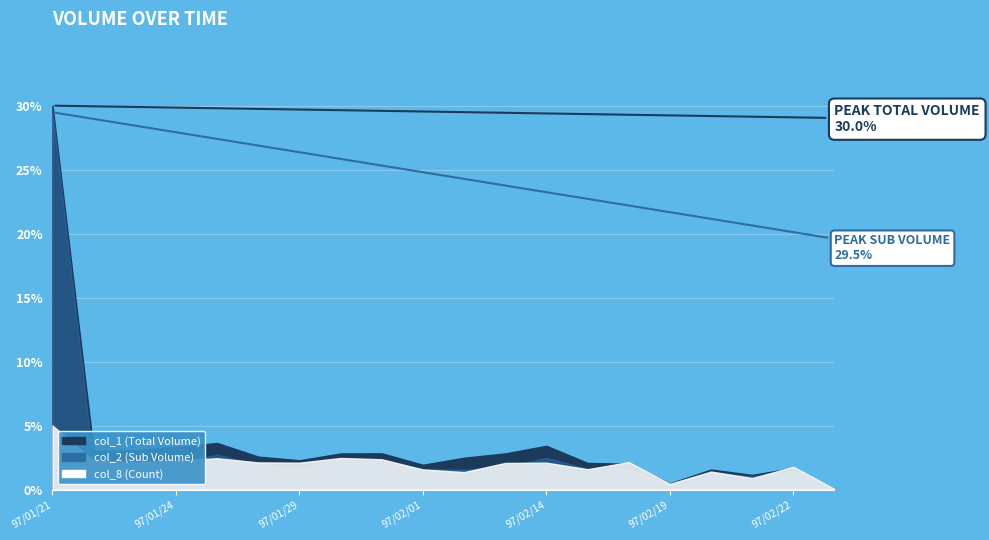

True or false: col_2 and col_8 intersect in this chart.

False